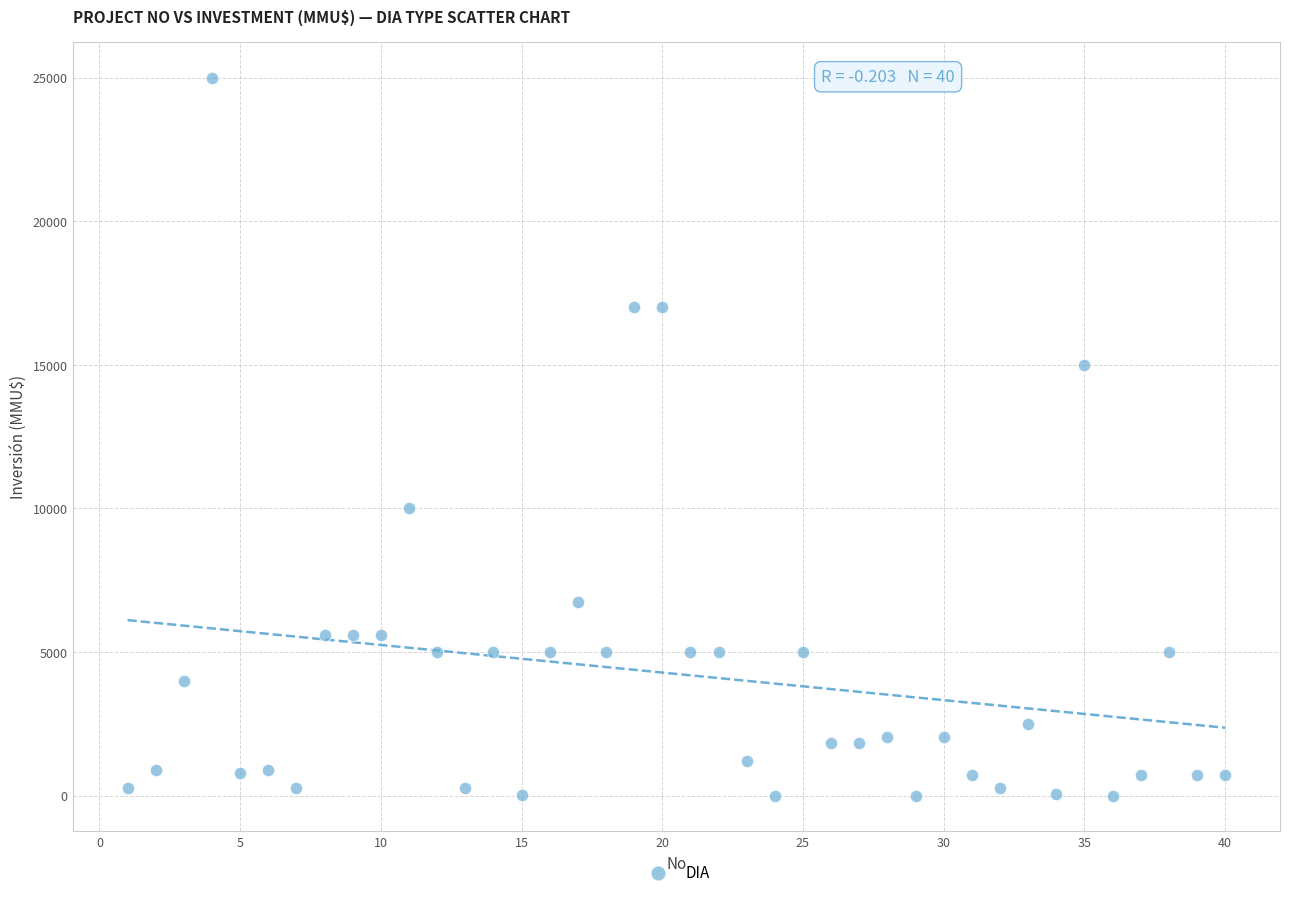

What is the range of Y values (max minus min)?

25000